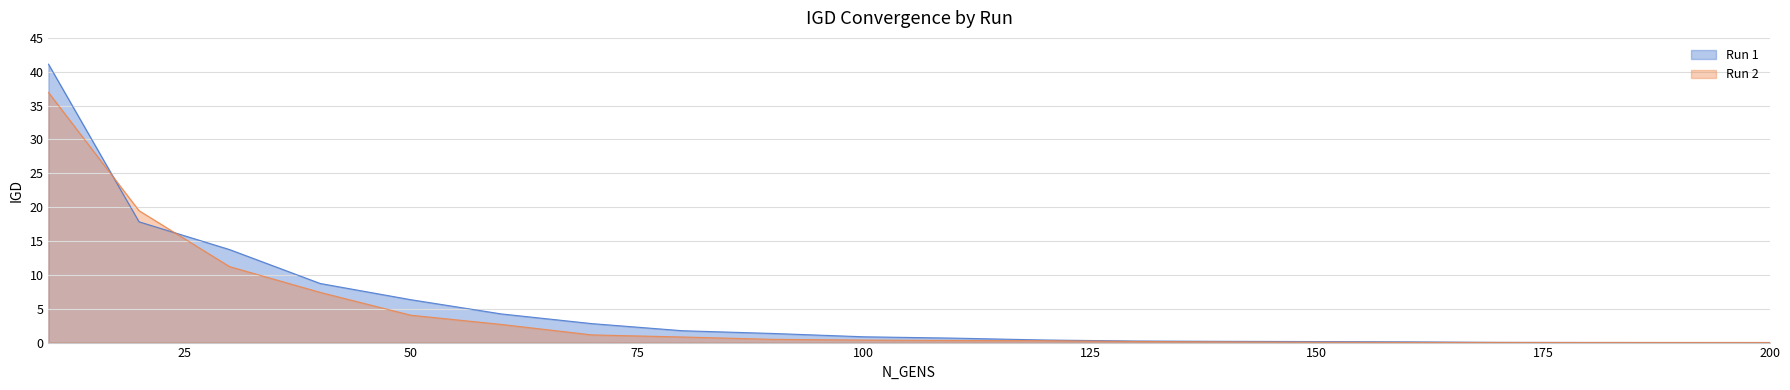

Is it true that Run 2 equals 10.5 at 20?

False